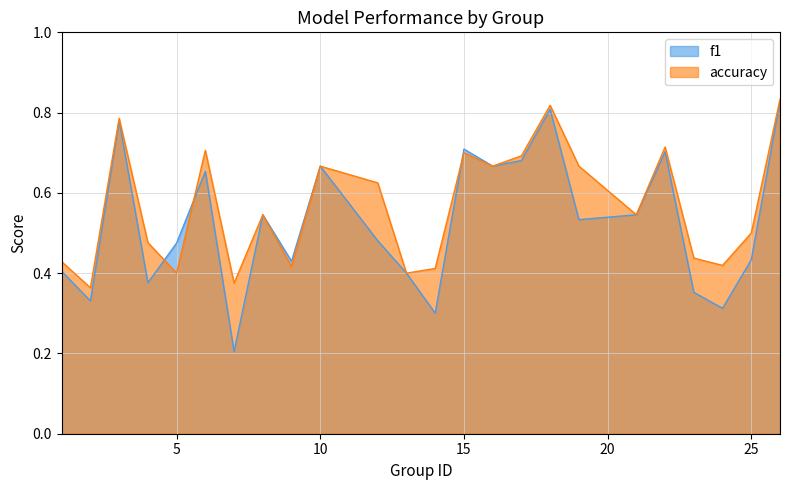

Between which two adjacent categories do f1 and accuracy first intersect?

4 and 5